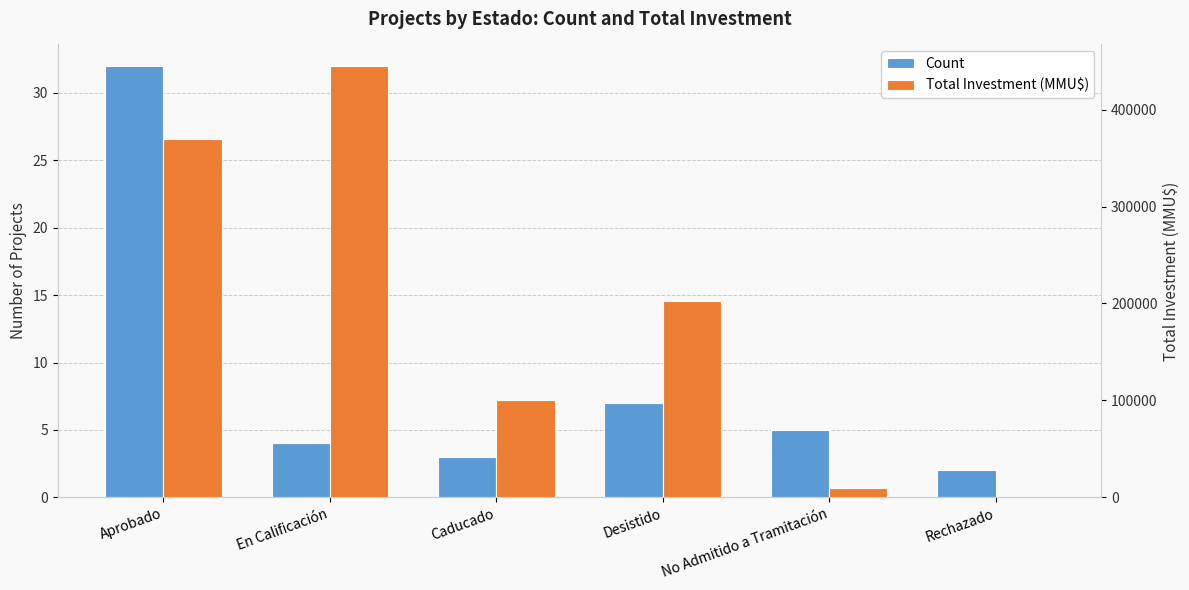

Rank the series at Aprobado from highest to lowest value.

Total Investment (MMU$), Count